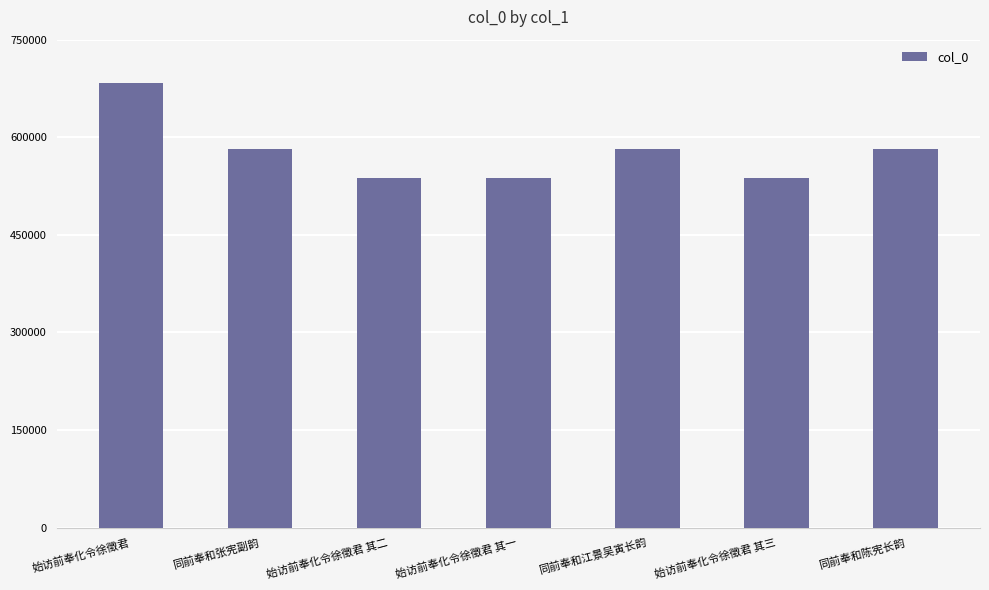

What is the value of the 7th bar from the left?

581911